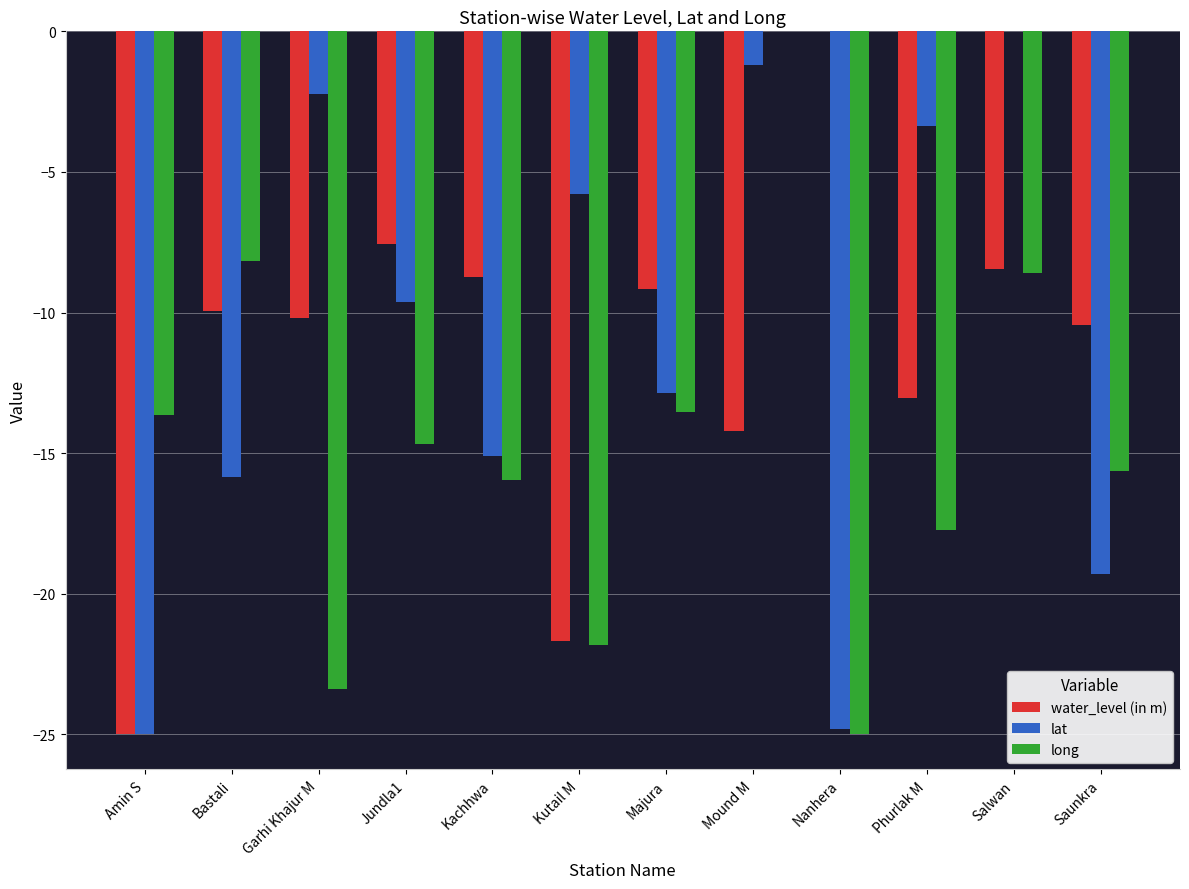

Which series changed the most between Bastali and Salwan?

lat